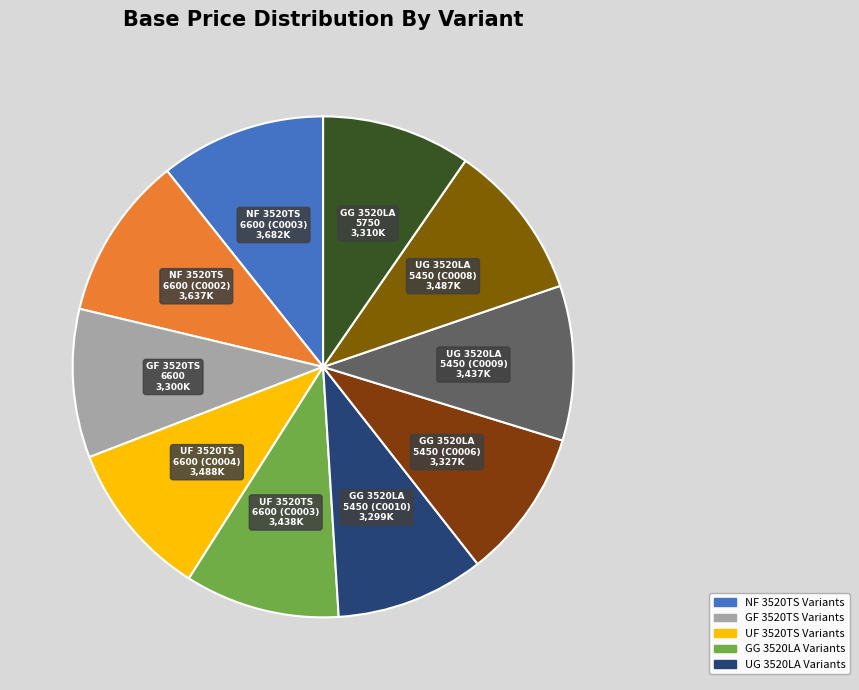

Rank the categories by value from lowest to highest.

GG 3520LA 5450MM
(CHC352024C0010), GF 3520TS 6600MM
(CHC3520POC0001), GG 3520LA 5750MM
(CHC352026C0017), GG 3520LA 5450MM
(CHC352024C0006), UG 3520LA 5450MM
(CHU352024C0009), UF 3520TS 6600MM
(CHU3520POC0003), UG 3520LA 5450MM
(CHU352024C0008), UF 3520TS 6600MM
(CHU3520POC0004), NF 3520TS 6600MM
(CHN352032C0002), NF 3520TS 6600MM
(CHN352032C0003)